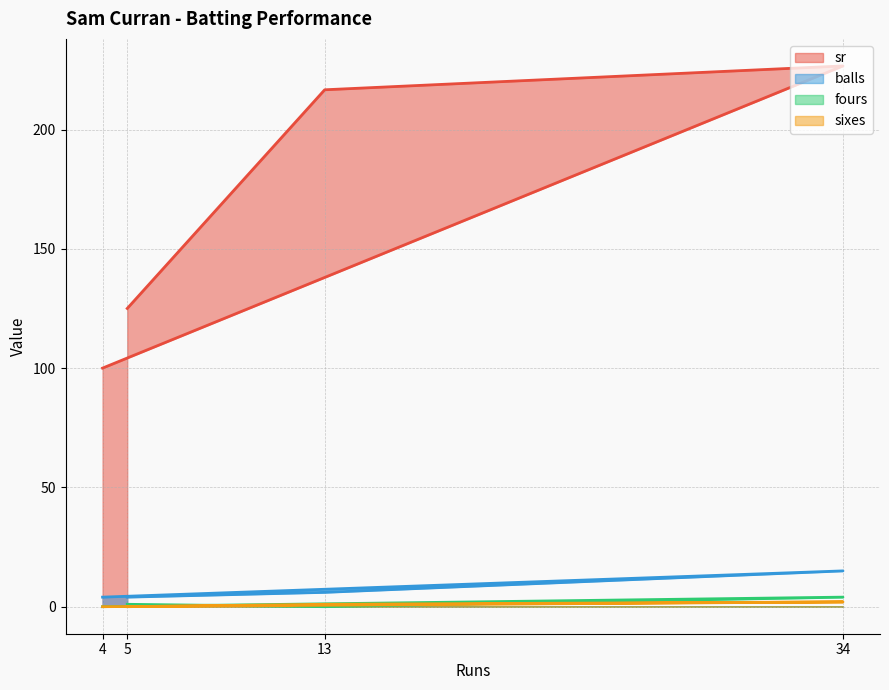

Between 4 and 34, which series saw the biggest shift?

sr